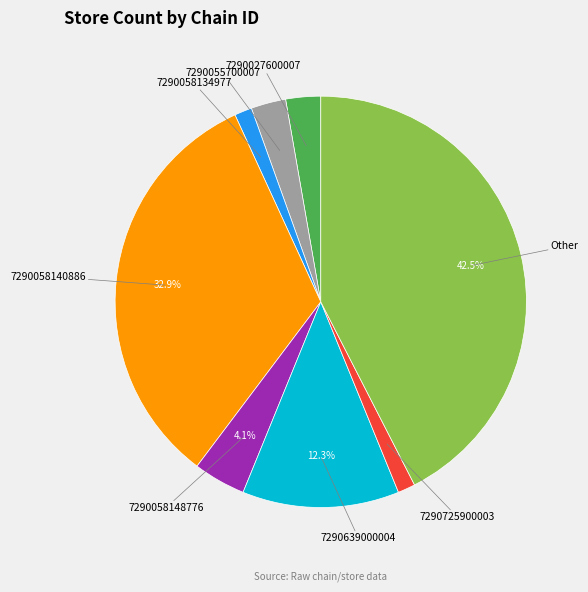

To the nearest percent, what portion does 7290027600007 represent?

3%